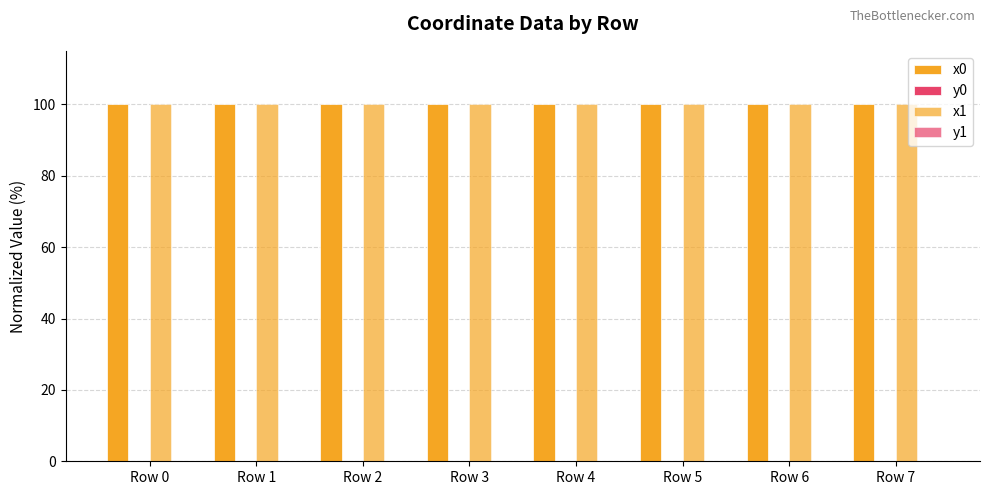

What is the value of the x1 bar at the 1st from the left?

100.0